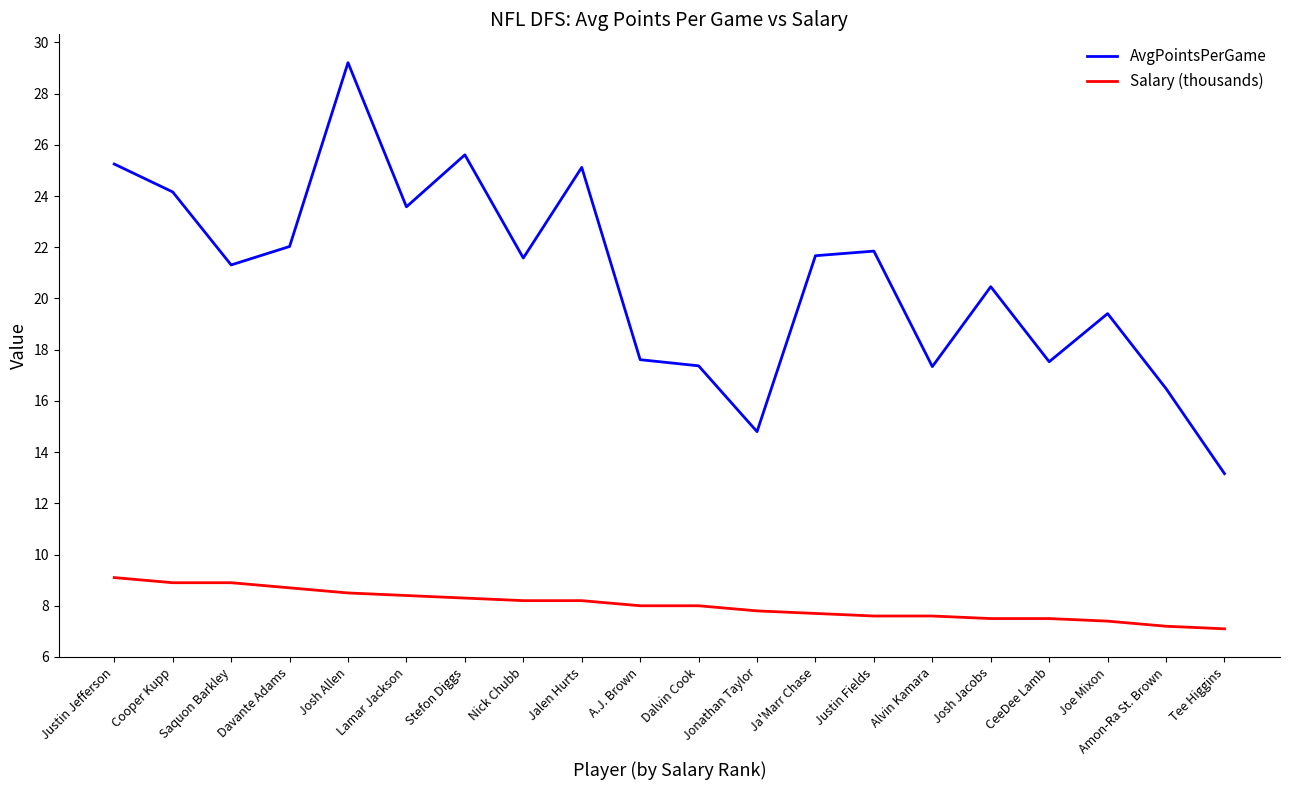

At which label does AvgPointsPerGame first exceed 21?

Justin Jefferson